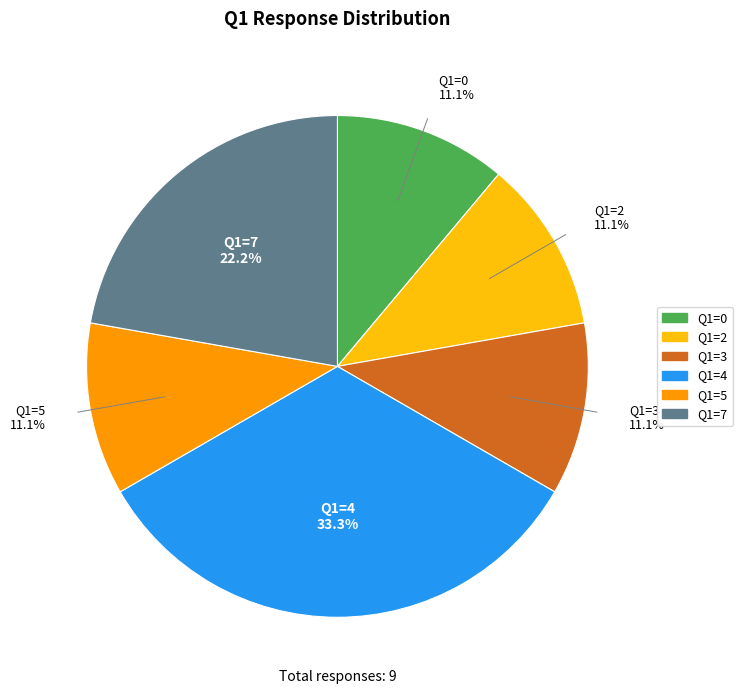

What portion of the pie excludes Q1=0?

88.9%